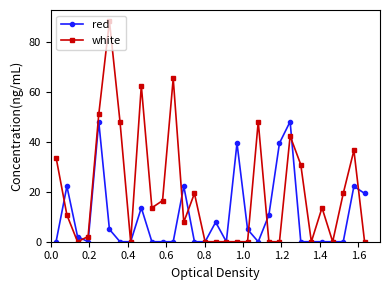

List the series in order of their overall mean, highest first.

white, red